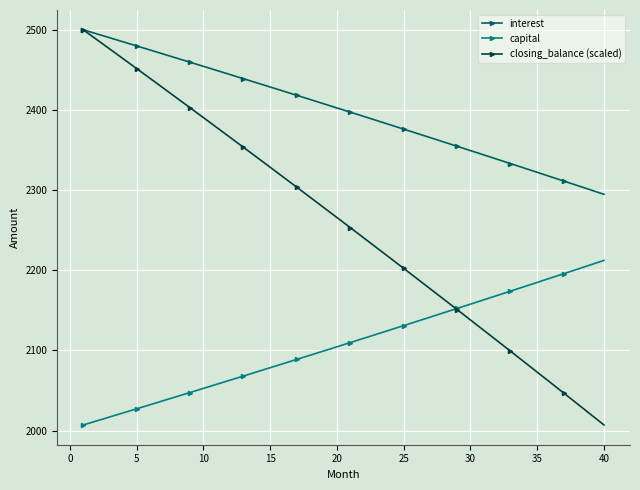

Rank the series by their average value, from lowest to highest.

capital, closing_balance (scaled), interest